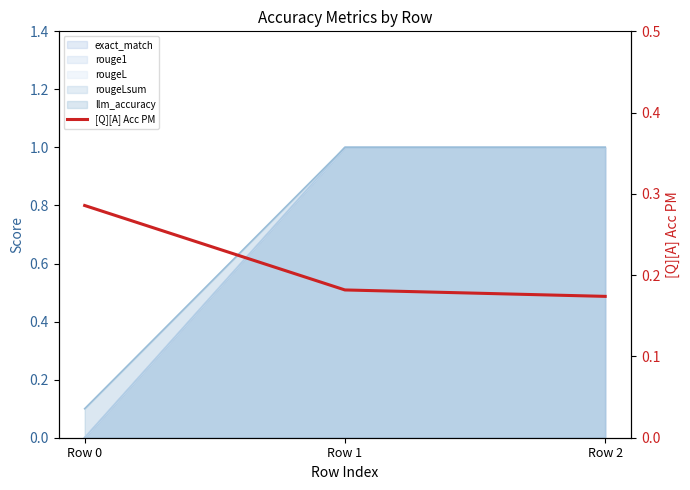

The value at Row 1 is 0.3. True or false?

False